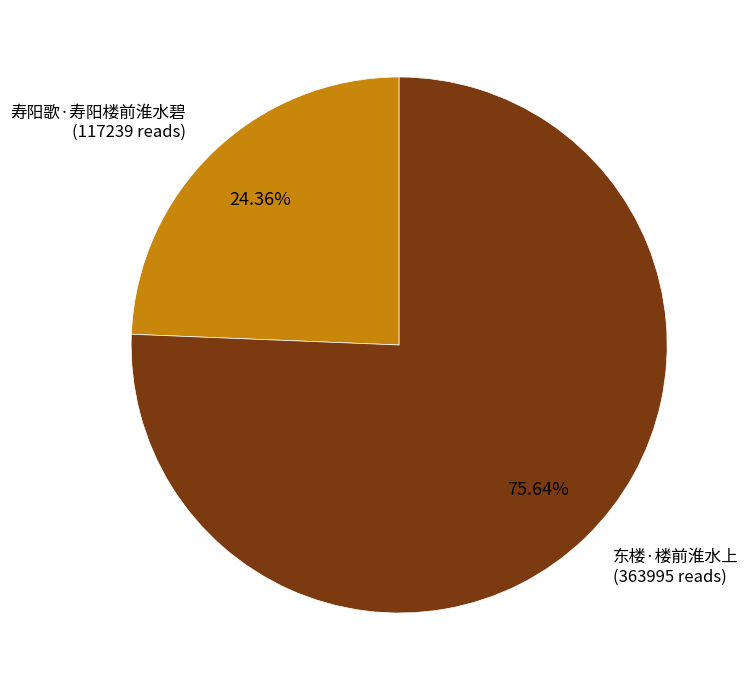

How much of the chart is everything except 东楼·楼前淮水上?

24.4%